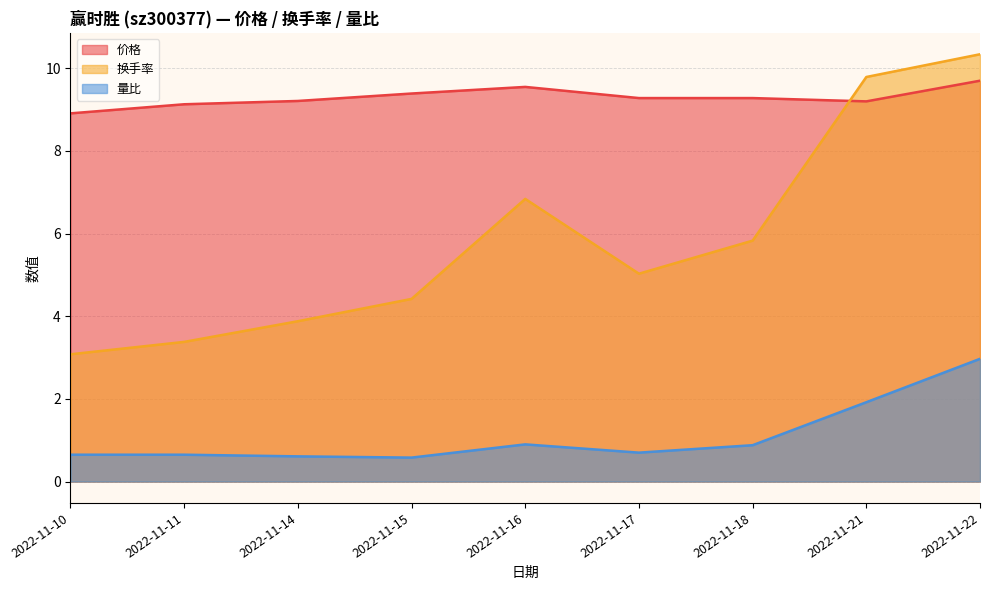

Read the 换手率 value at 2022-11-18.

5.8